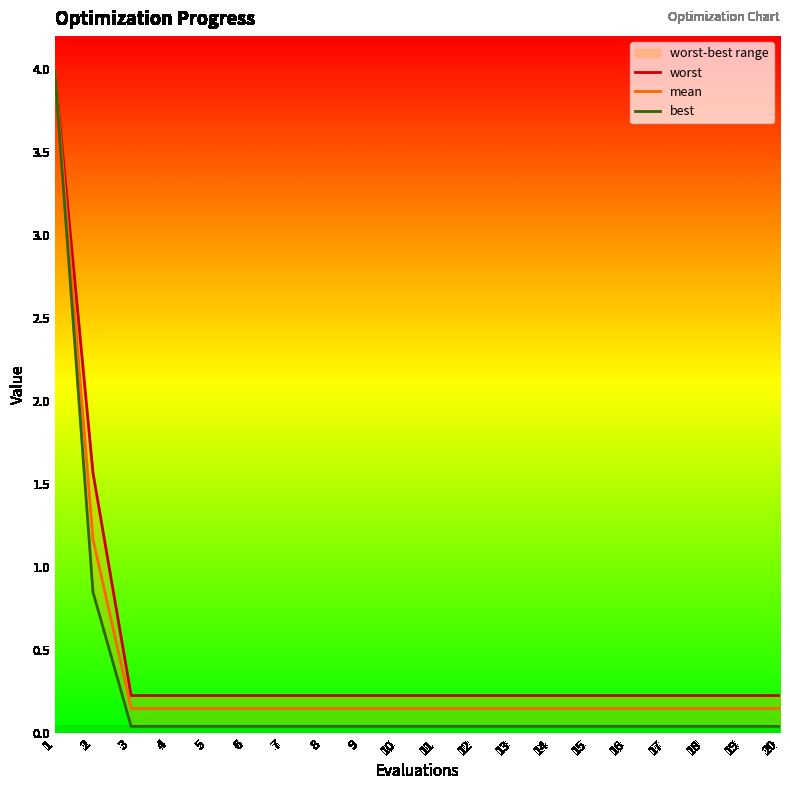

Where is best nearest to the value 2?

2